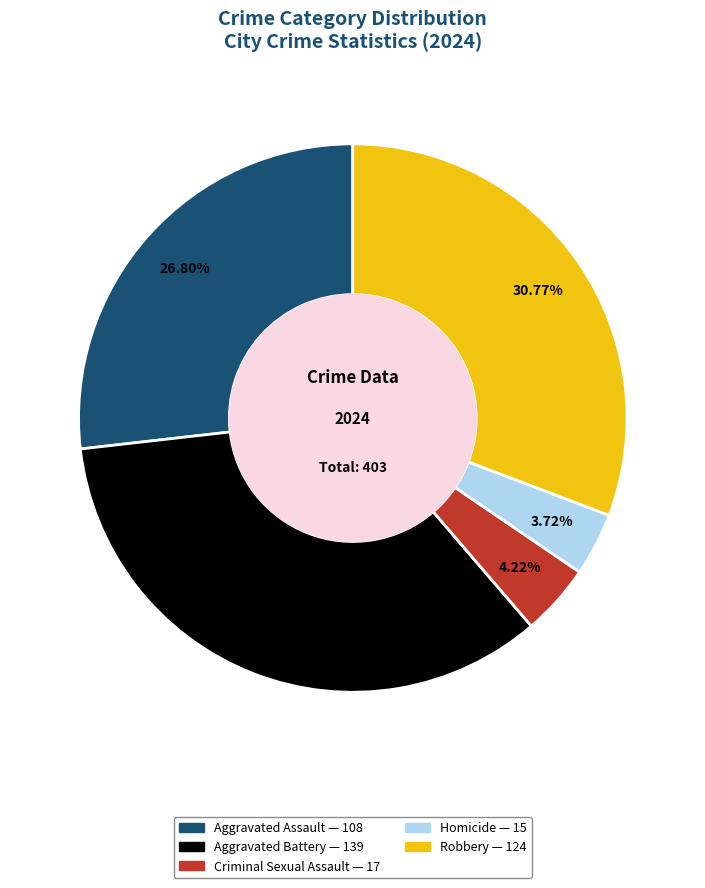

Is there any slice that represents more than half of the pie?

No